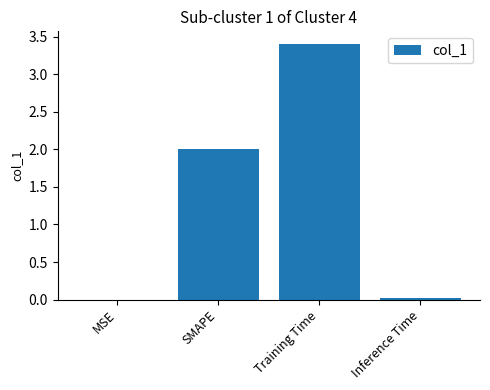

How many categories are shown in the chart?

4